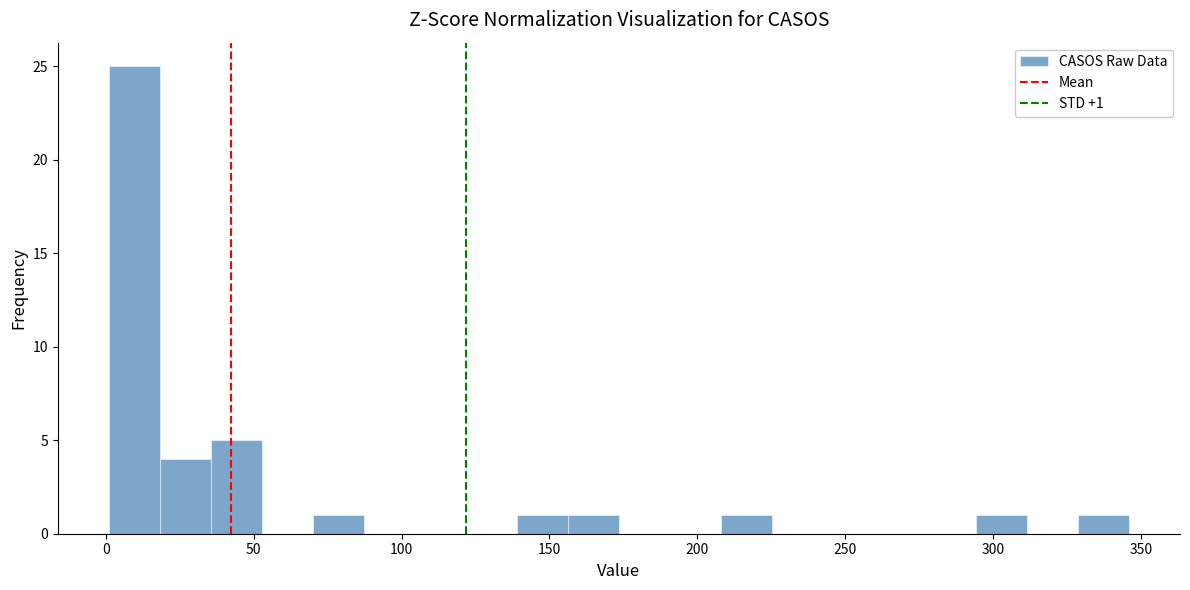

Around what value on the x-axis is the tallest bar? Give the approximate position of its centre, as read against the axis.

10